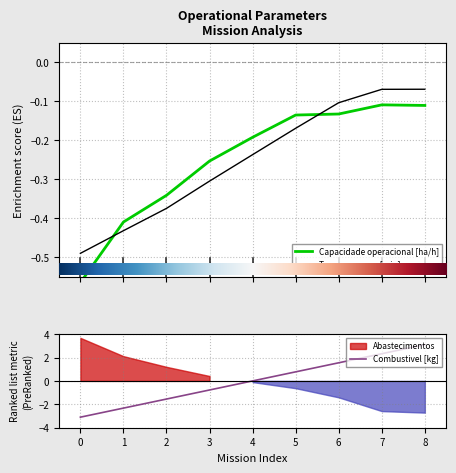

Rank the categories by Combustivel [kg] value from highest to lowest.

8, 7, 6, 5, 4, 3, 2, 1, 0